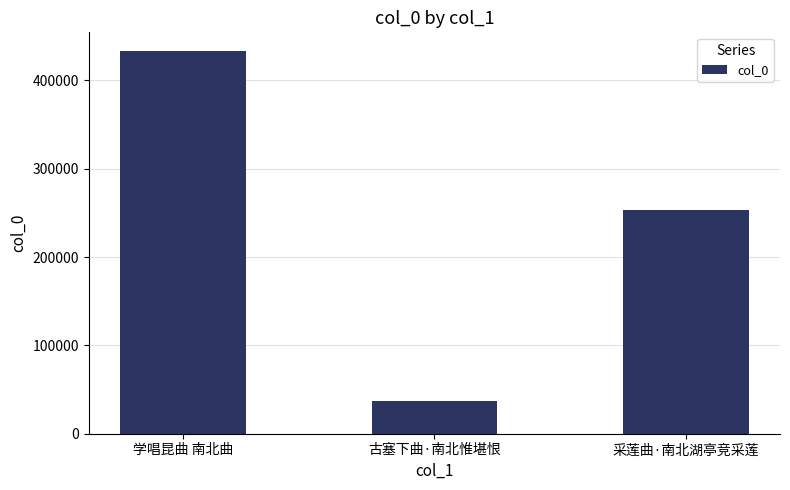

At which label is the value closest to 235058?

采莲曲·南北湖亭竞采莲